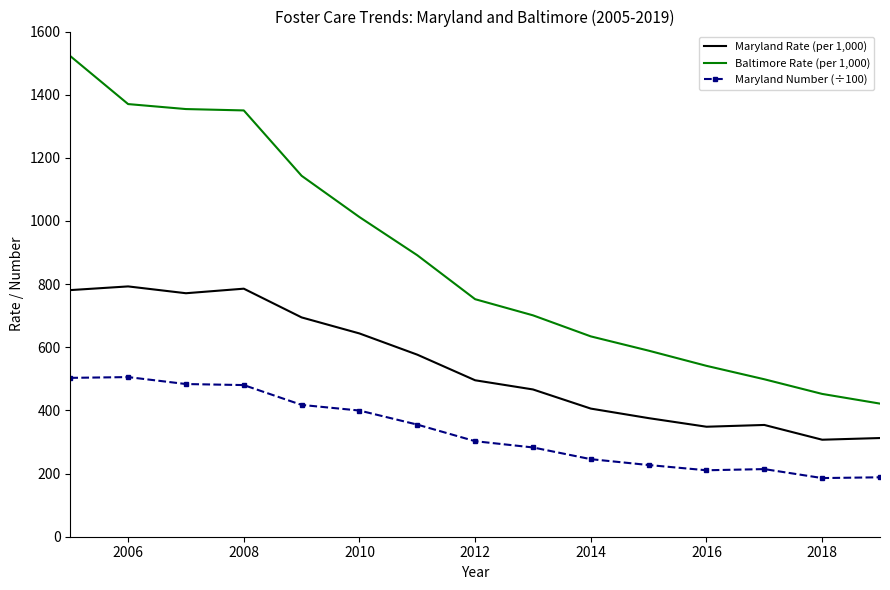

What is the minimum value for Baltimore Rate (per 1,000)?

421.6